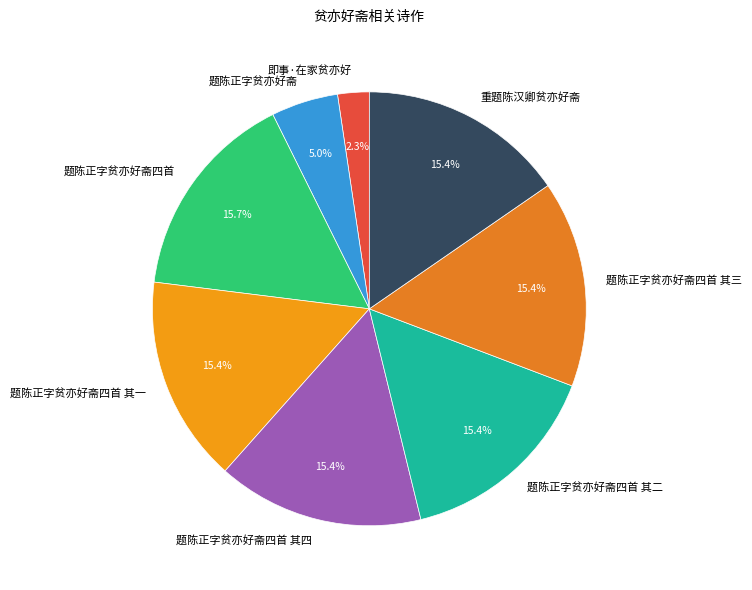

Which category has the smallest portion of the pie?

即事·在家贫亦好